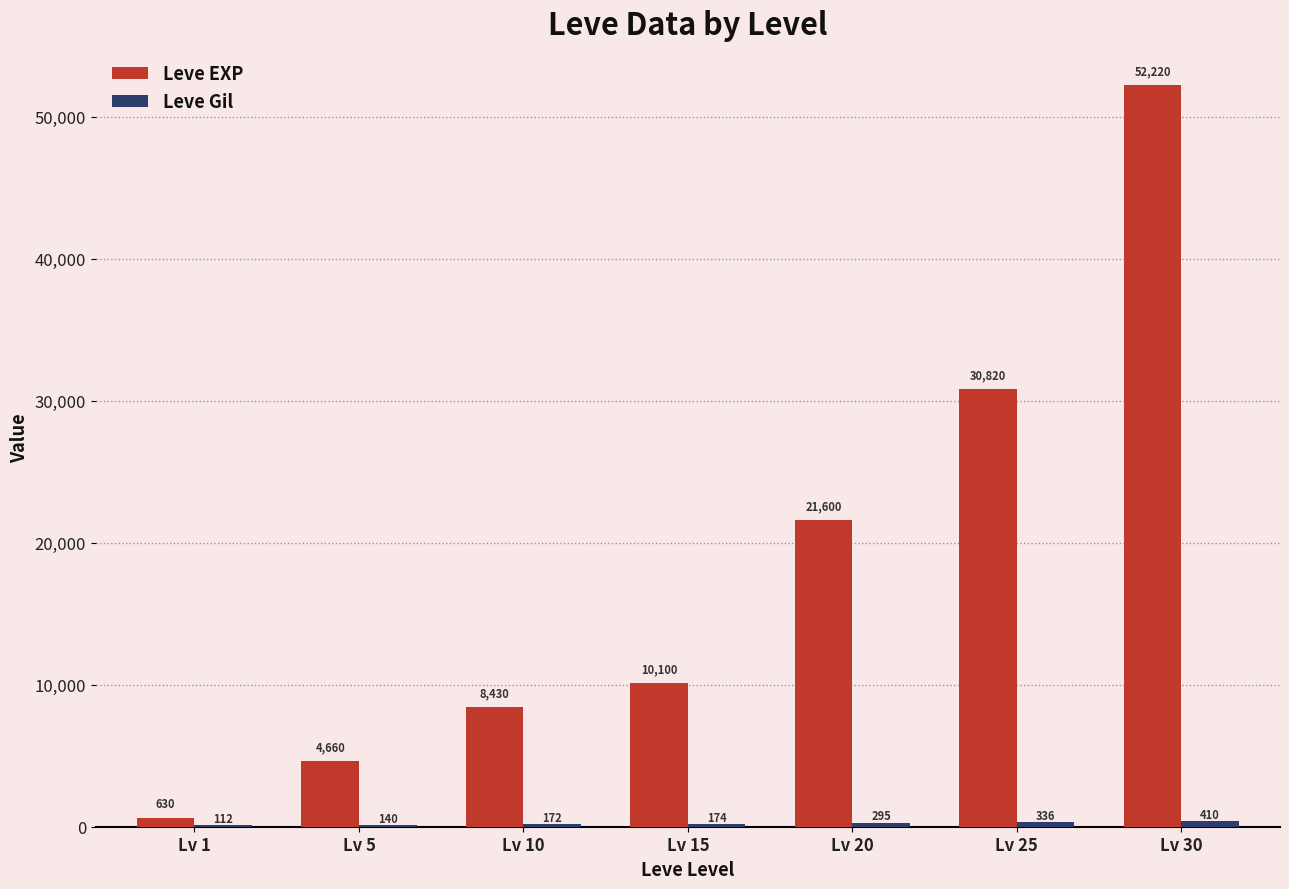

Is it true that Leve EXP equals 10100 at Lv 15?

True